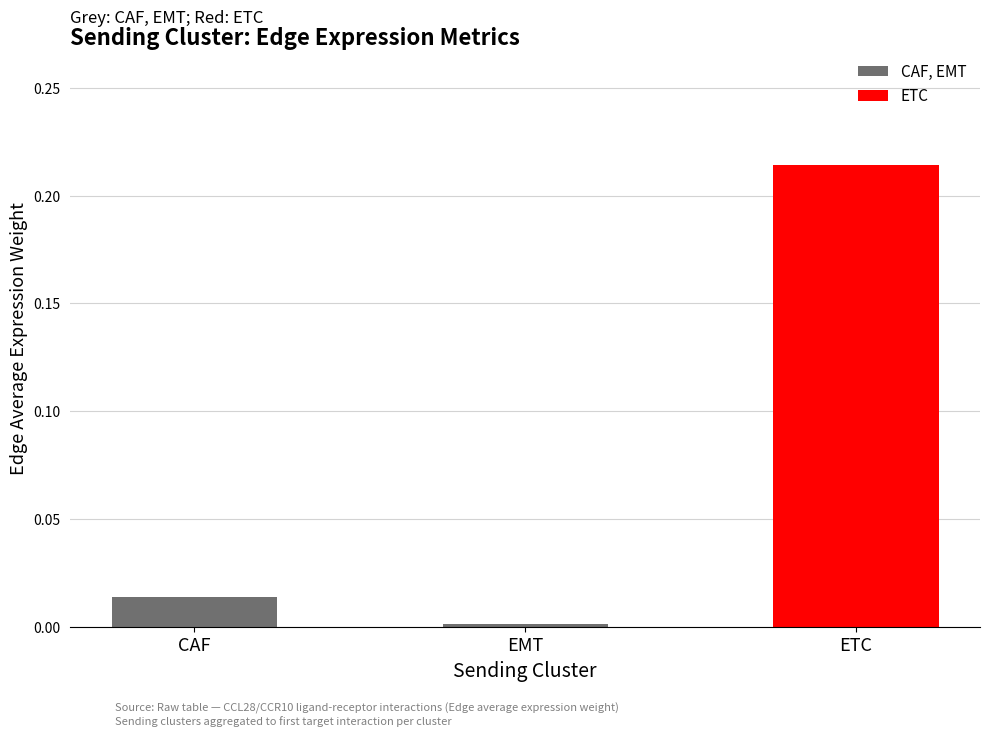

Which category has the lowest value in the CAF, EMT series?

EMT